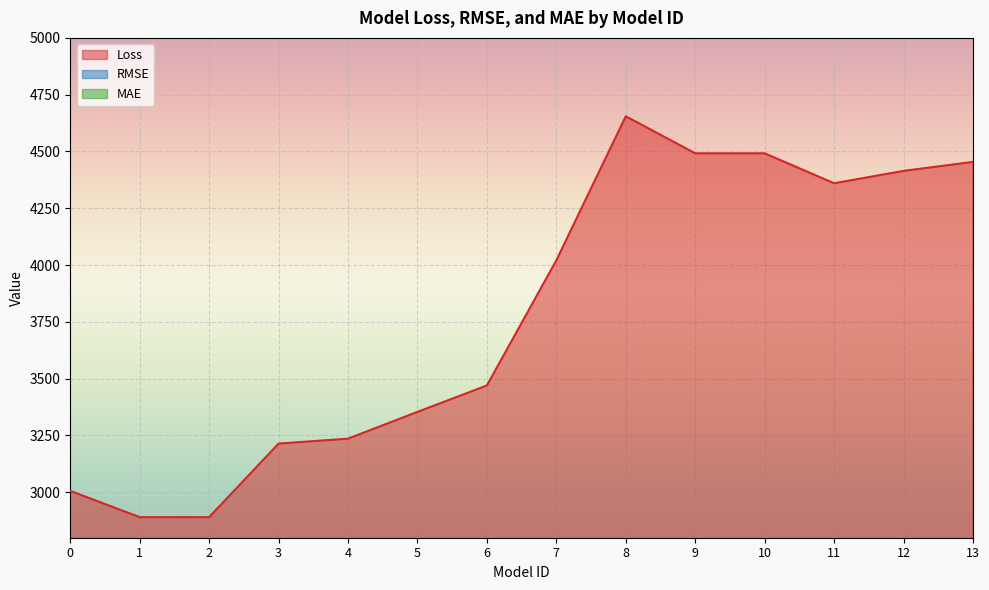

At which label does Loss reach its minimum?

1